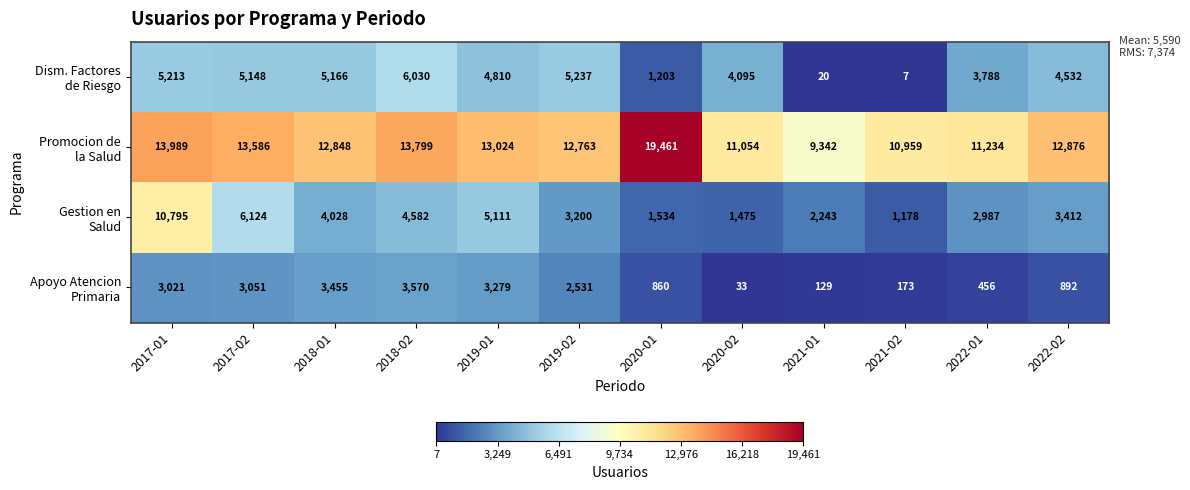

What is the total value across all series at 2021-01?

11734